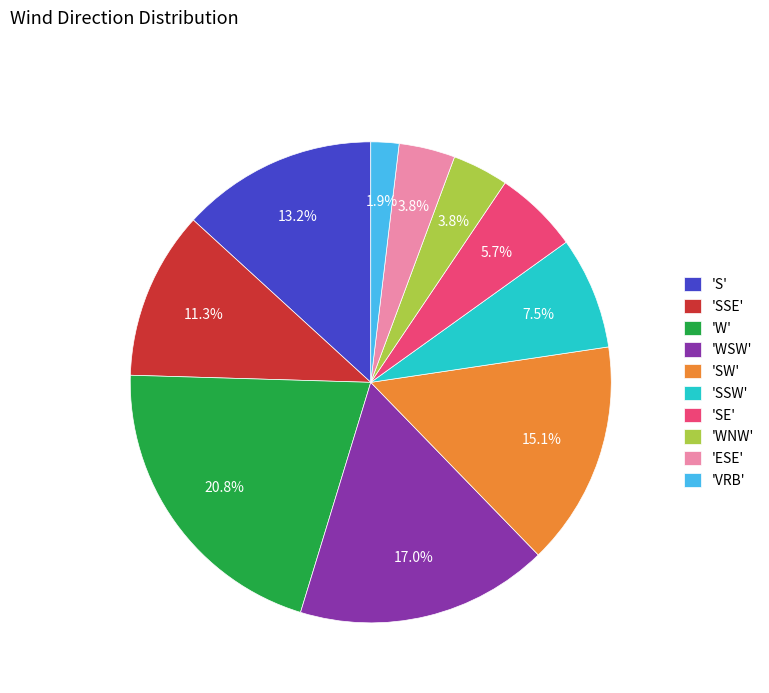

What is the ratio of the value at 'SE' to the value at 'WNW'?

1.5